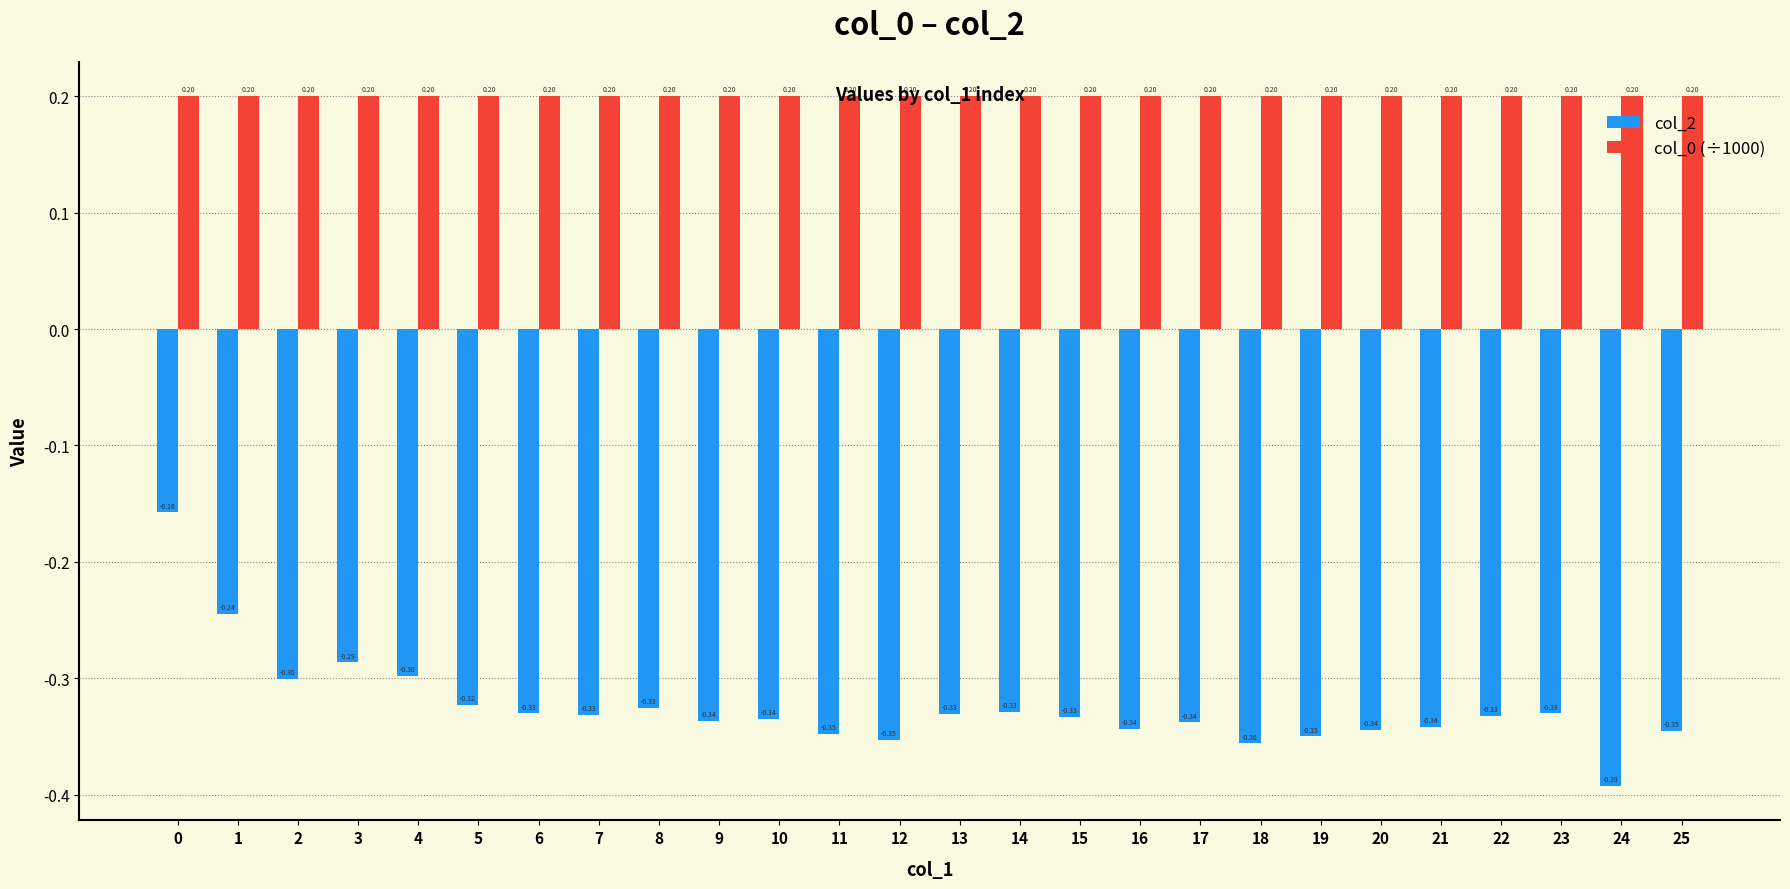

Which series has the widest spread of values?

col_2